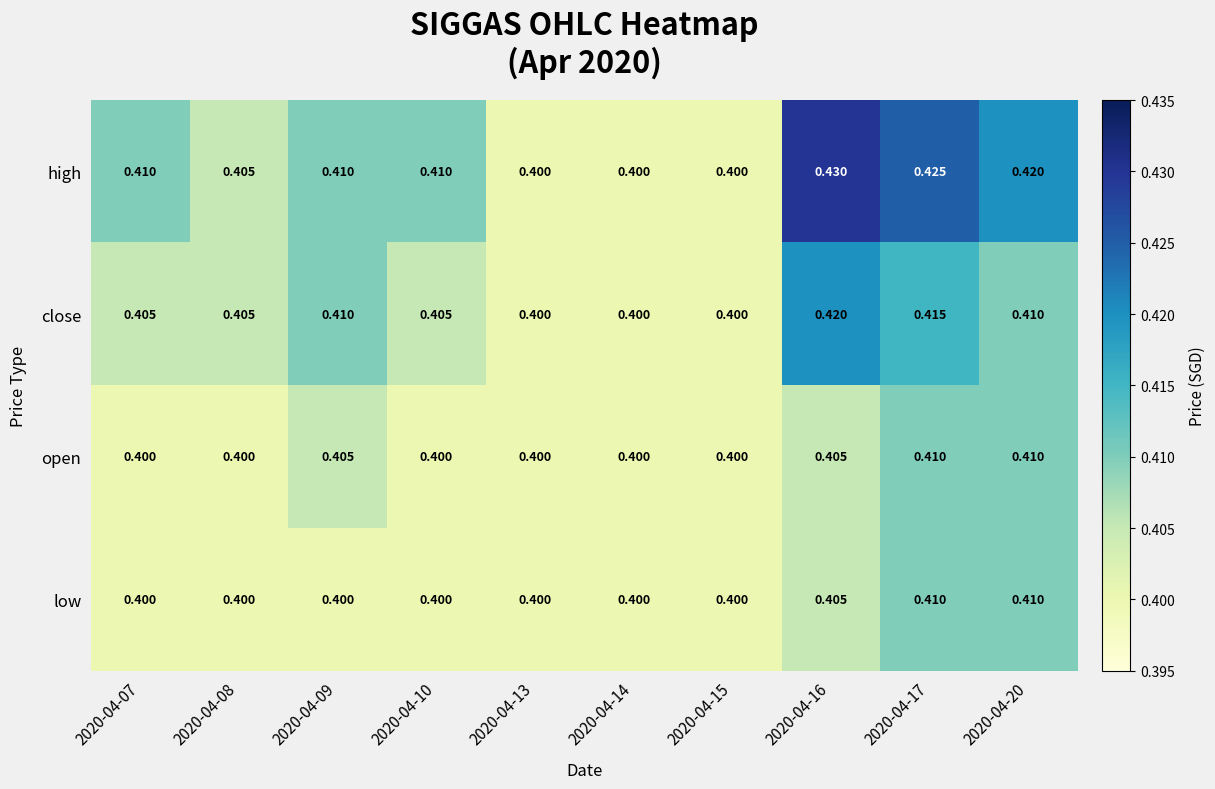

What is the greatest value displayed?

0.4